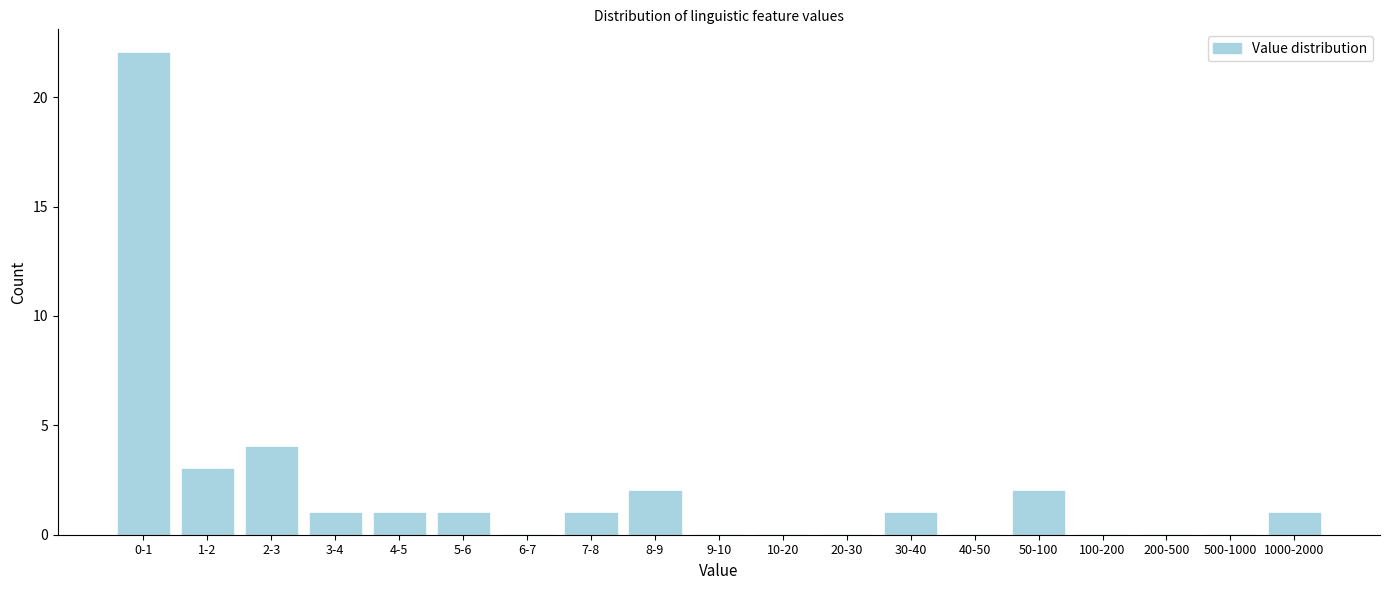

Reading right to left, extract all data points from this chart.

1000-2000=1	500-1000=0	200-500=0	100-200=0	50-100=2	40-50=0	30-40=1	20-30=0	10-20=0	9-10=0	8-9=2	7-8=1	6-7=0	5-6=1	4-5=1	3-4=1	2-3=4	1-2=3	0-1=22